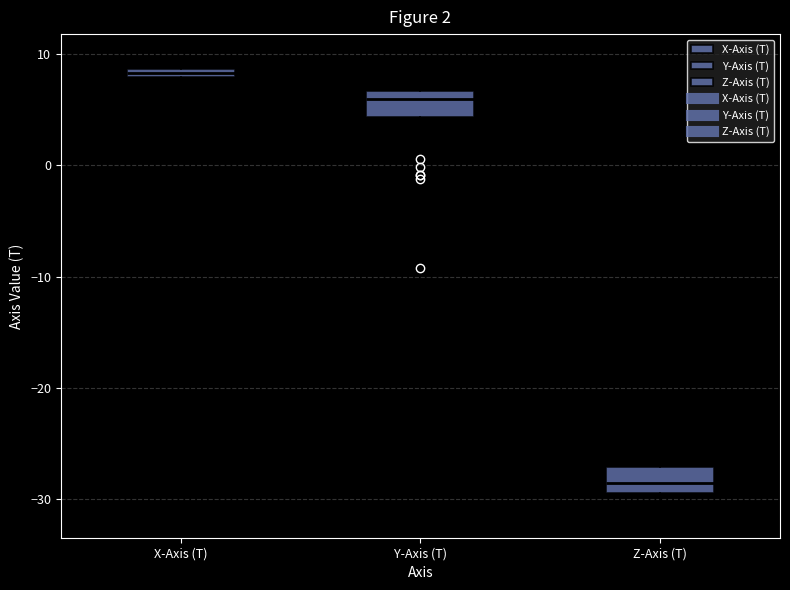

Which box has the highest median line?

X-Axis (T)